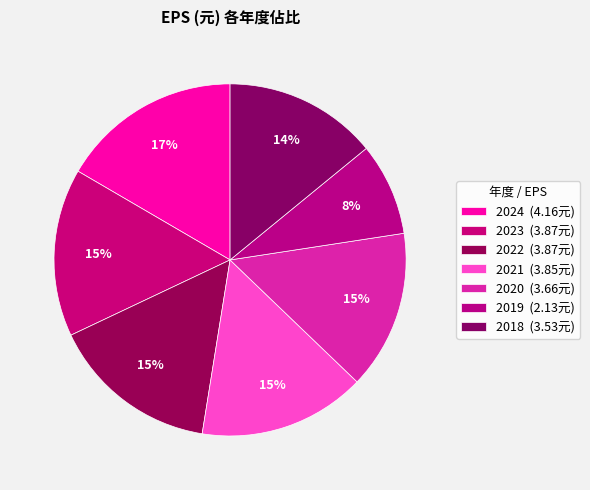

How many segments does this pie chart have?

7